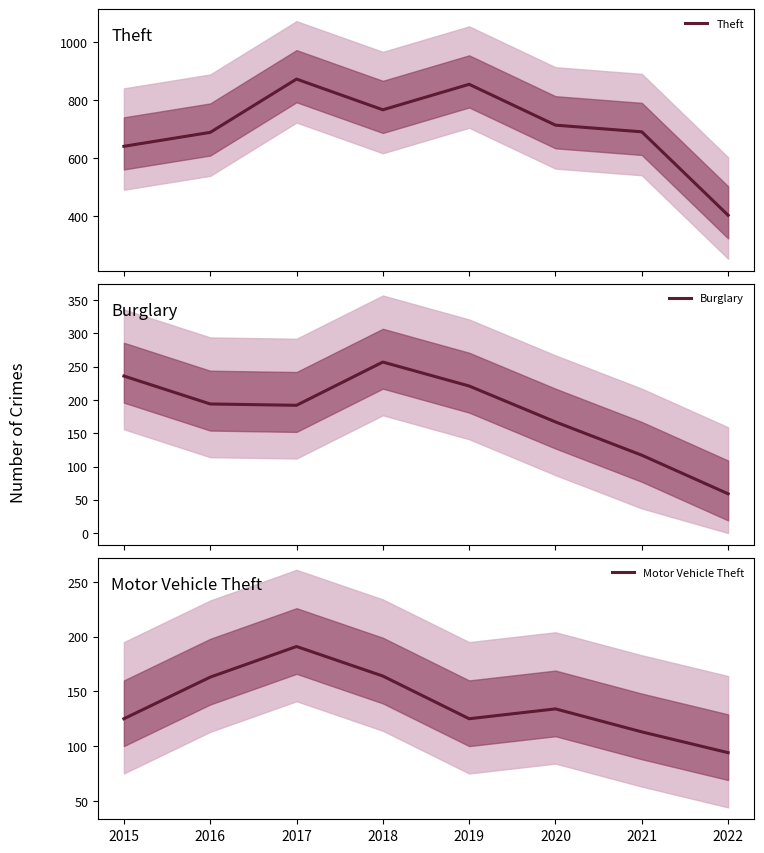

At which category does Motor Vehicle Theft reach its first local valley?

2019